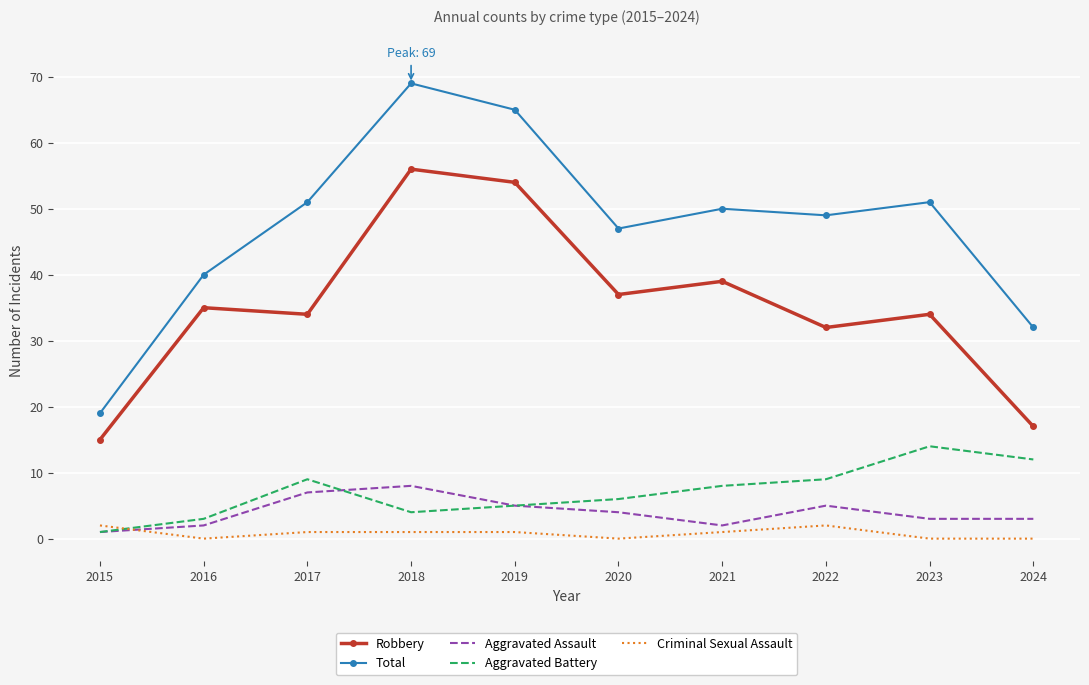

The value of Aggravated Battery at 2023 is 14. True or false?

True